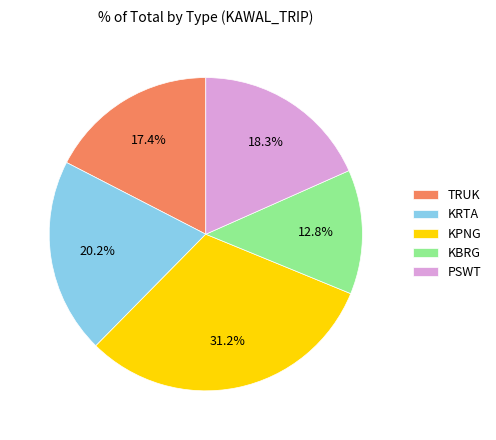

Is there a majority slice in this chart?

No